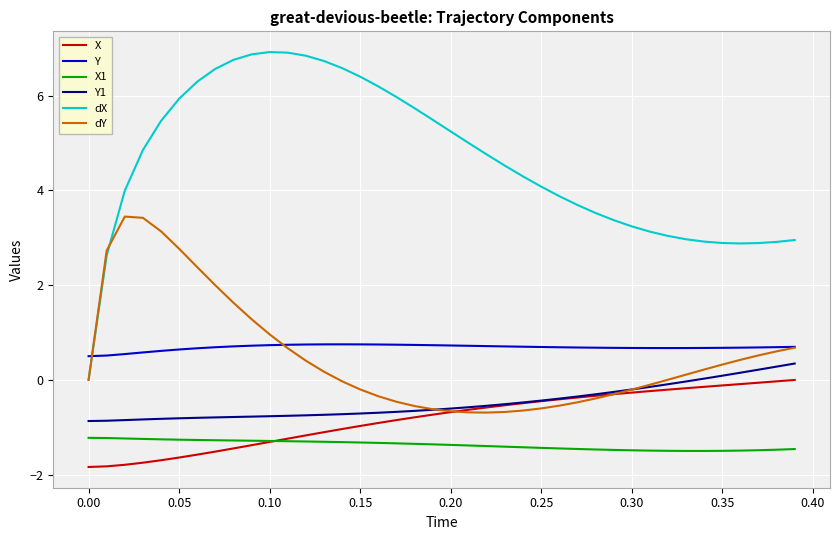

Which series has the largest range (max minus min)?

dX